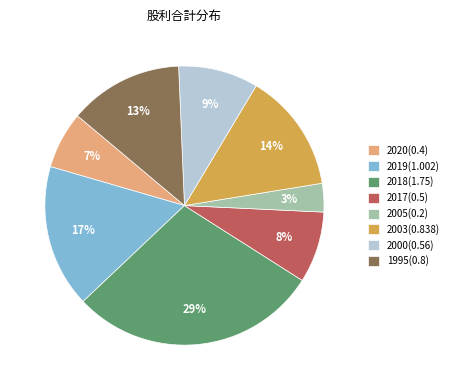

The 1995(0.8) slice represents 13% of the pie. True or false?

True